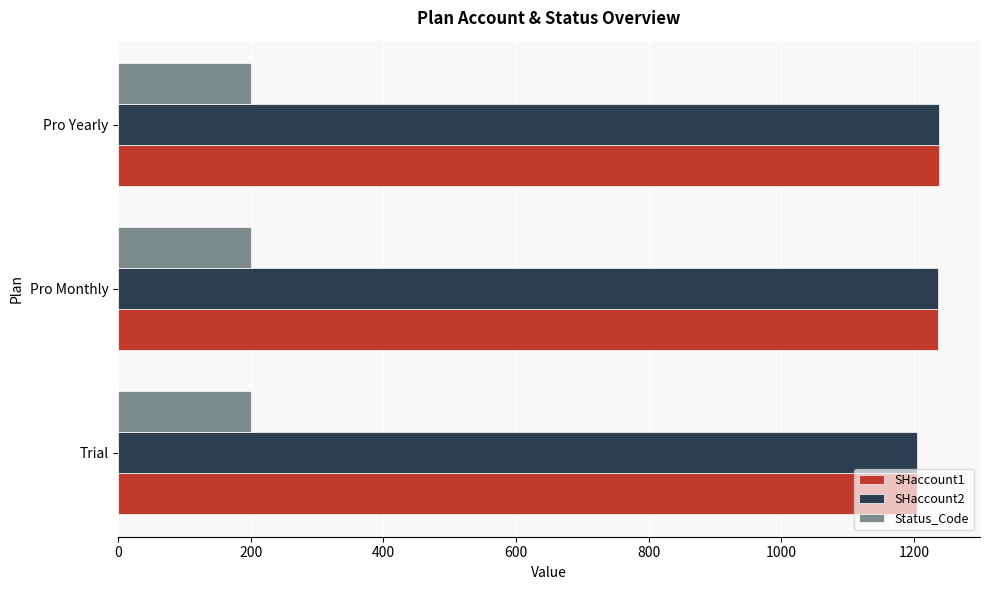

What value does the Status_Code series have at Pro Monthly?

200